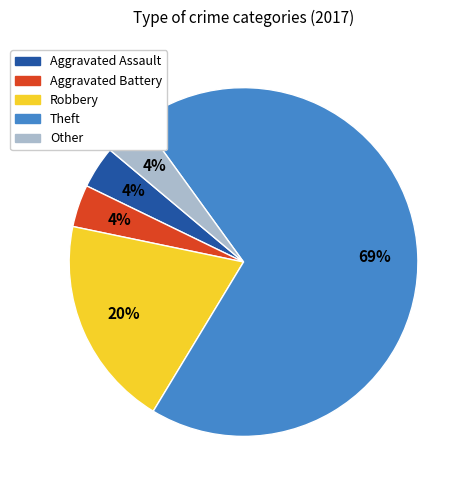

Is it true that Aggravated Battery is 12% of the pie?

False